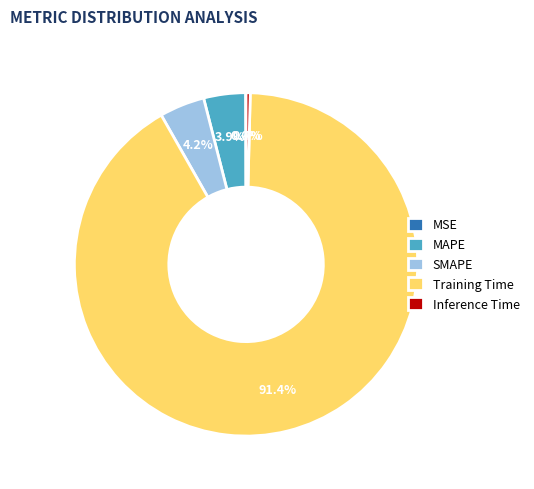

To the nearest percent, what is the difference between the largest and smallest slice percentages?

91%